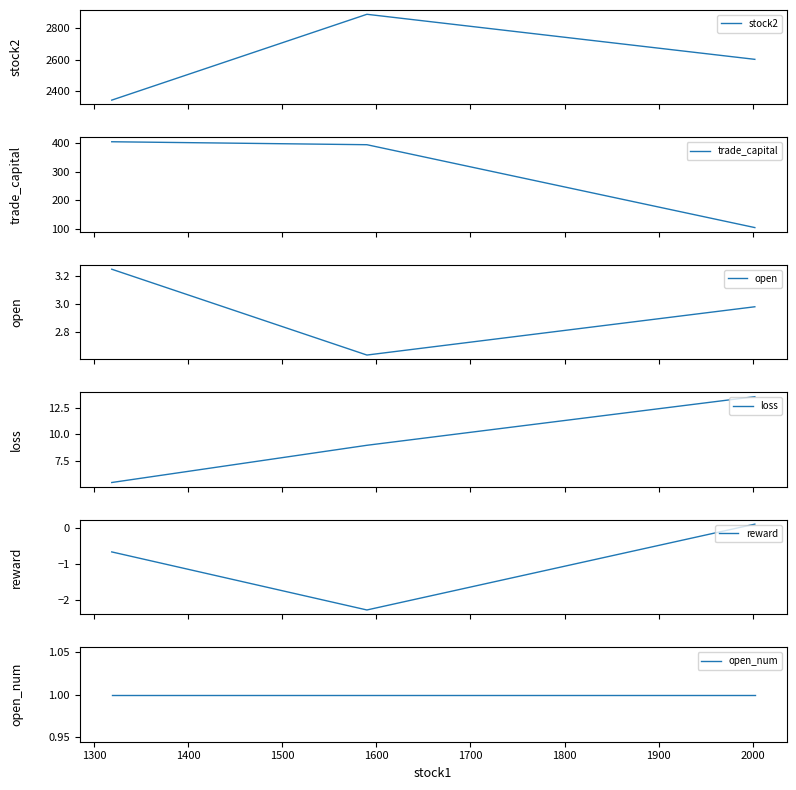

What is the highest value of the stock2 series?

2888